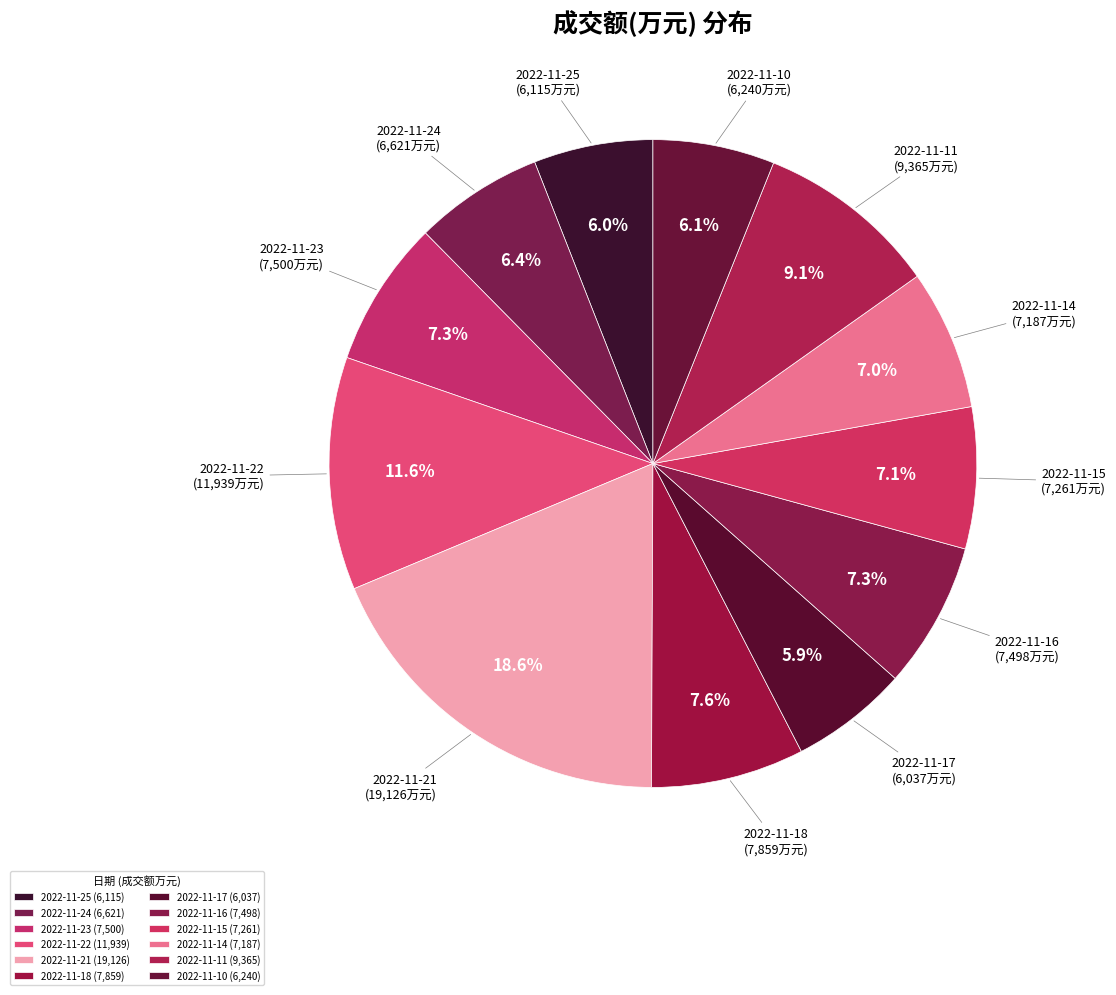

Is it true that 2022-11-15 is 1% of the pie?

False